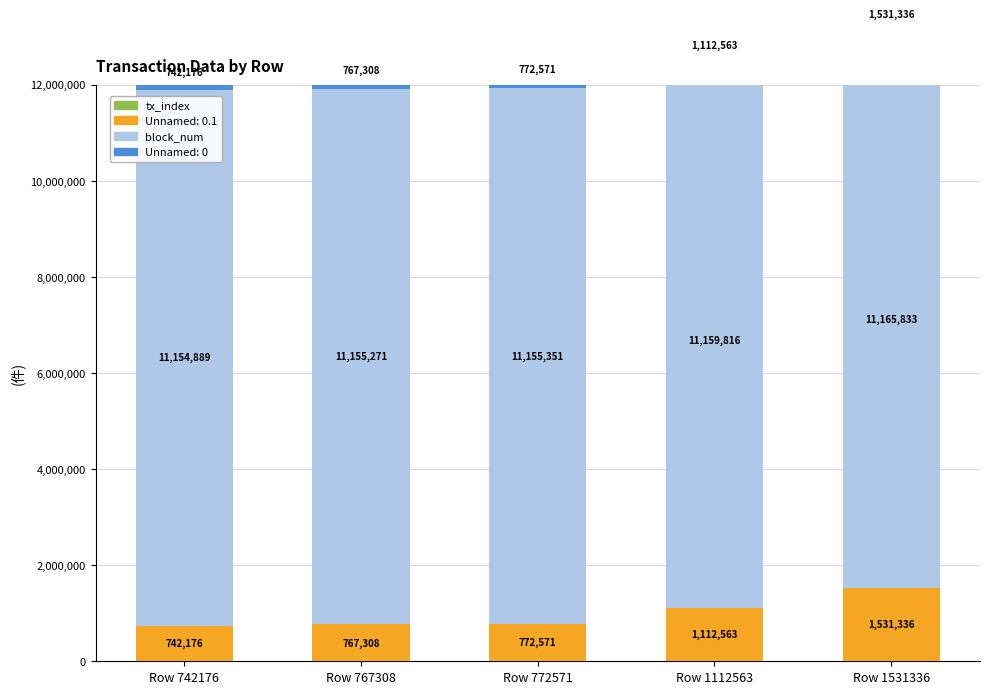

At how many categories does at least one series exceed 6956582?

5